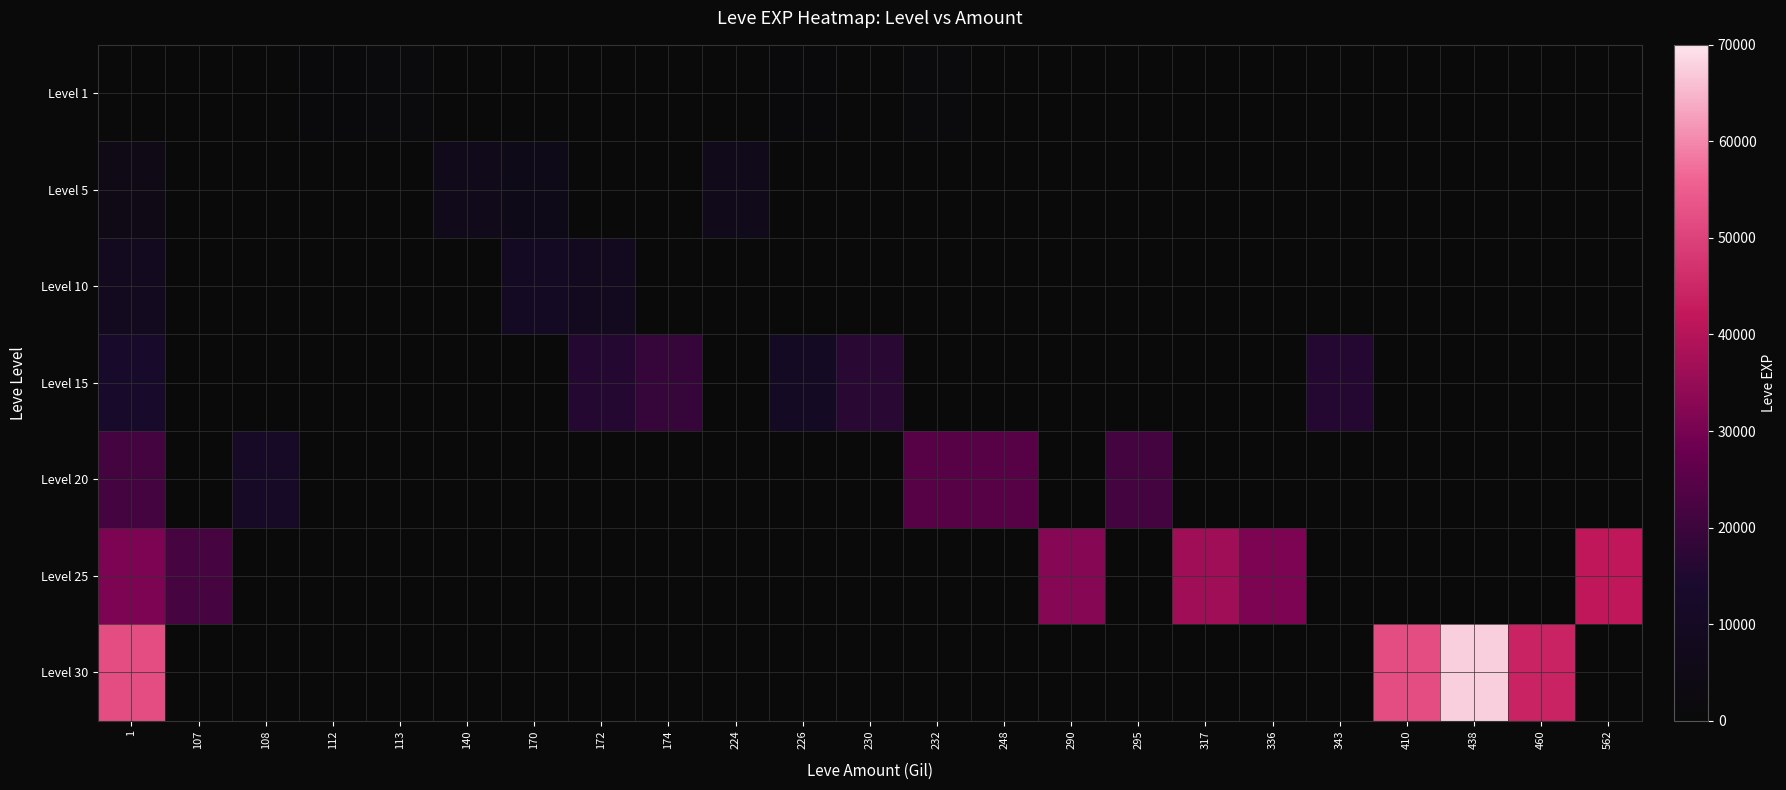

Reading right to left, transcribe all the data shown in this chart.

Level 1: 562=0	460=0	438=0	410=0	343=0	336=0	317=0	295=0	290=0	248=0	232=1160	230=0	226=900	224=0	174=0	172=0	170=0	140=0	113=1160	112=900	108=0	107=0	1=630
Level 5: 562=0	460=0	438=0	410=0	343=0	336=0	317=0	295=0	290=0	248=0	232=0	230=0	226=0	224=6840	174=0	172=0	170=5220	140=6660	113=0	112=0	108=0	107=0	1=4660
Level 10: 562=0	460=0	438=0	410=0	343=0	336=0	317=0	295=0	290=0	248=0	232=0	230=0	226=0	224=0	174=0	172=8430	170=9990	140=0	113=0	112=0	108=0	107=0	1=8430
Level 15: 562=0	460=0	438=0	410=0	343=15980	336=0	317=0	295=0	290=0	248=0	232=0	230=16920	226=10100	224=0	174=18910	172=15980	170=0	140=0	113=0	112=0	108=0	107=0	1=13040
Level 20: 562=0	460=0	438=0	410=0	343=0	336=0	317=0	295=21600	290=0	248=24710	232=24710	230=0	226=0	224=0	174=0	172=0	170=0	140=0	113=0	112=0	108=10970	107=0	1=21600
Level 25: 562=41630	460=0	438=0	410=0	343=0	336=30820	317=36390	295=0	290=32460	248=0	232=0	230=0	226=0	224=0	174=0	172=0	170=0	140=0	113=0	112=0	108=0	107=21830	1=30820
Level 30: 562=0	460=44230	438=67730	410=52220	343=0	336=0	317=0	295=0	290=0	248=0	232=0	230=0	226=0	224=0	174=0	172=0	170=0	140=0	113=0	112=0	108=0	107=0	1=52220